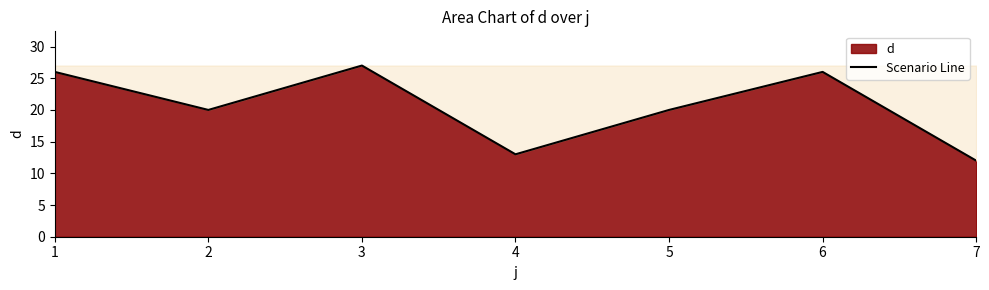

Which label corresponds to the largest value in the chart?

3